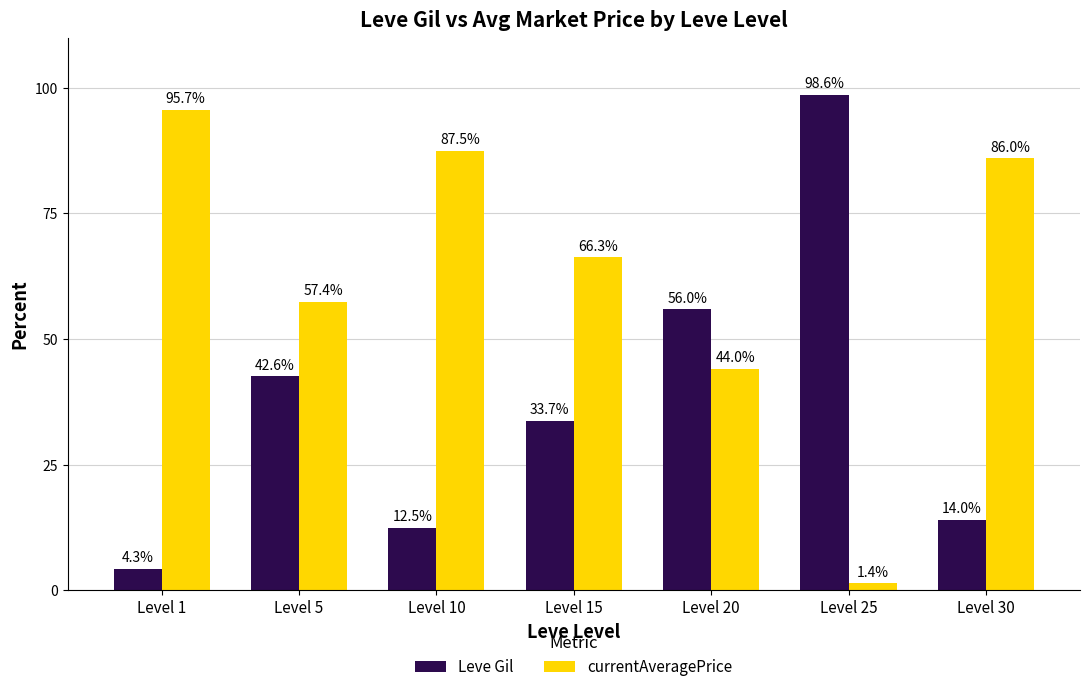

What are all the series names shown in the legend?

Leve Gil, currentAveragePrice